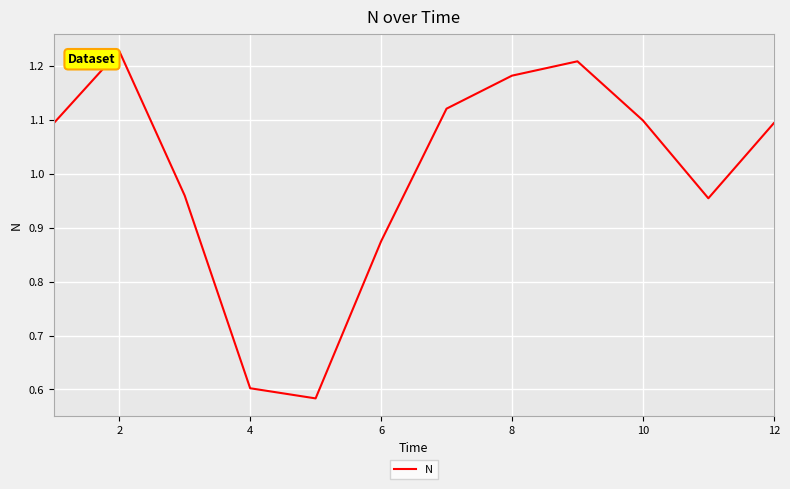

How many points are lower than both their immediate neighbors (excluding endpoints)?

2